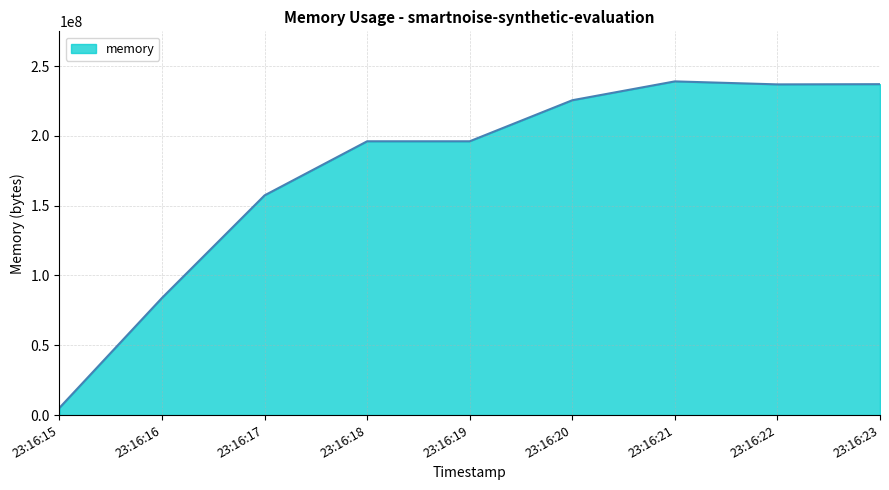

True or false: the data shows 313418292 at 23:16:23.

False